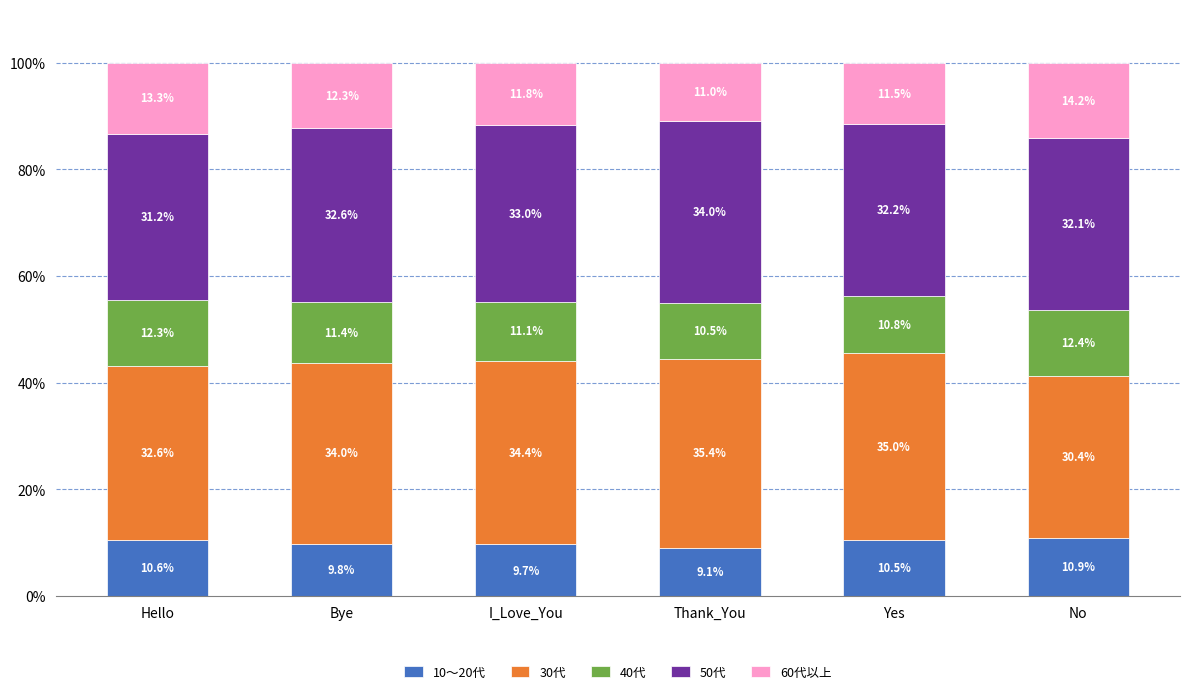

What is the total value across all series at I_Love_You?

100.0